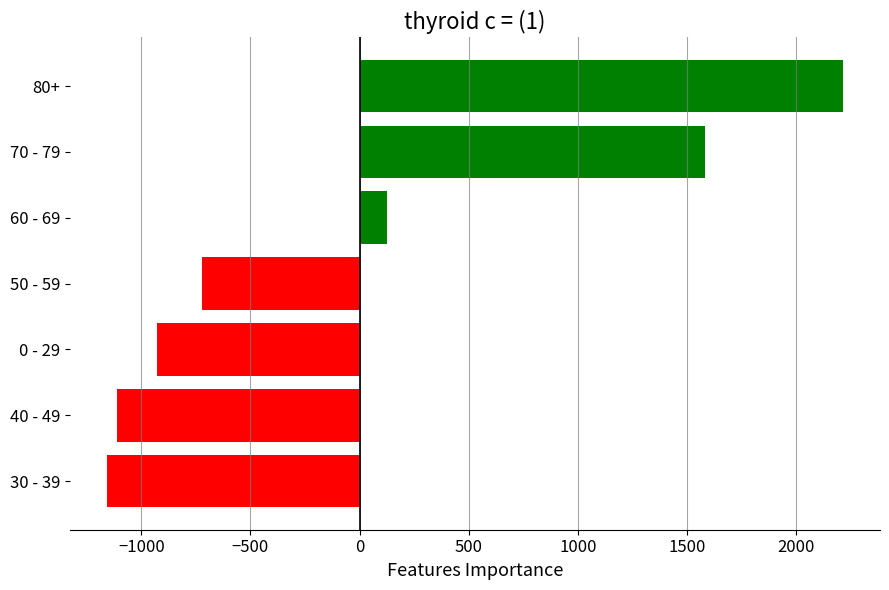

The value at 0 - 29 is -928.4. True or false?

True